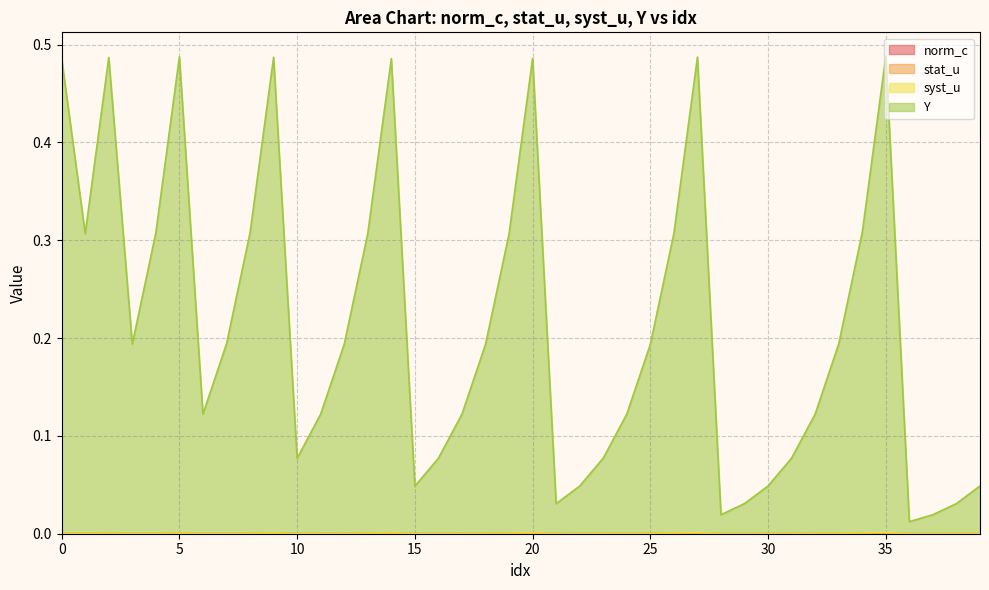

At which label does stat_u reach its peak?

35